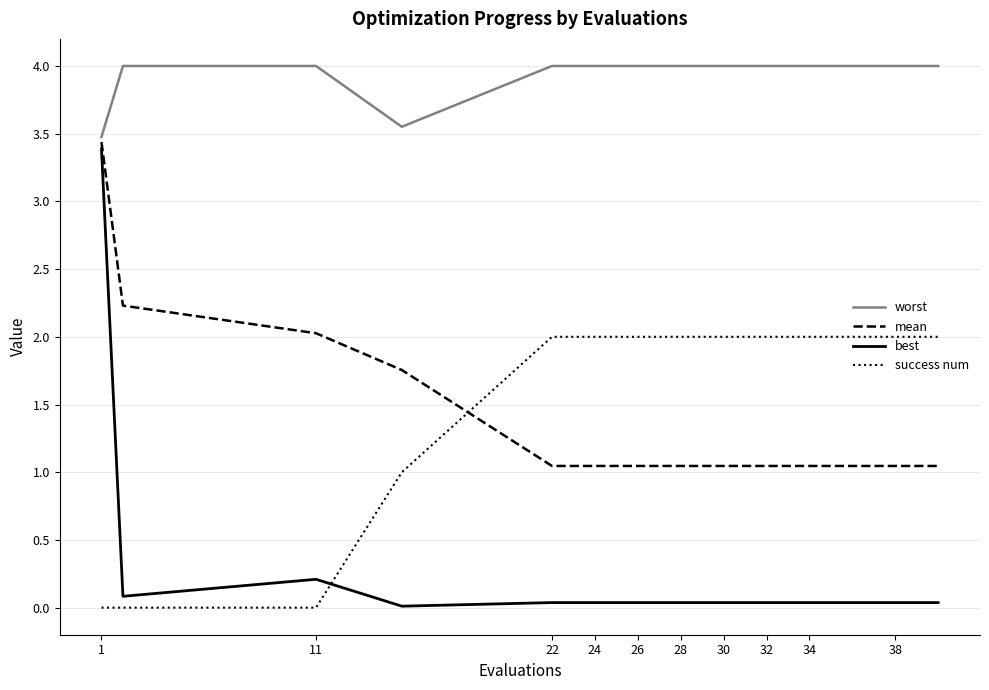

Which series has the widest spread of values?

best